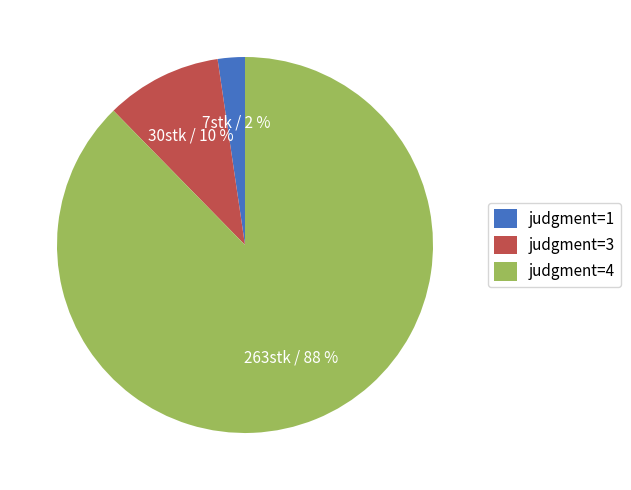

Which category has the smallest portion of the pie?

judgment=1